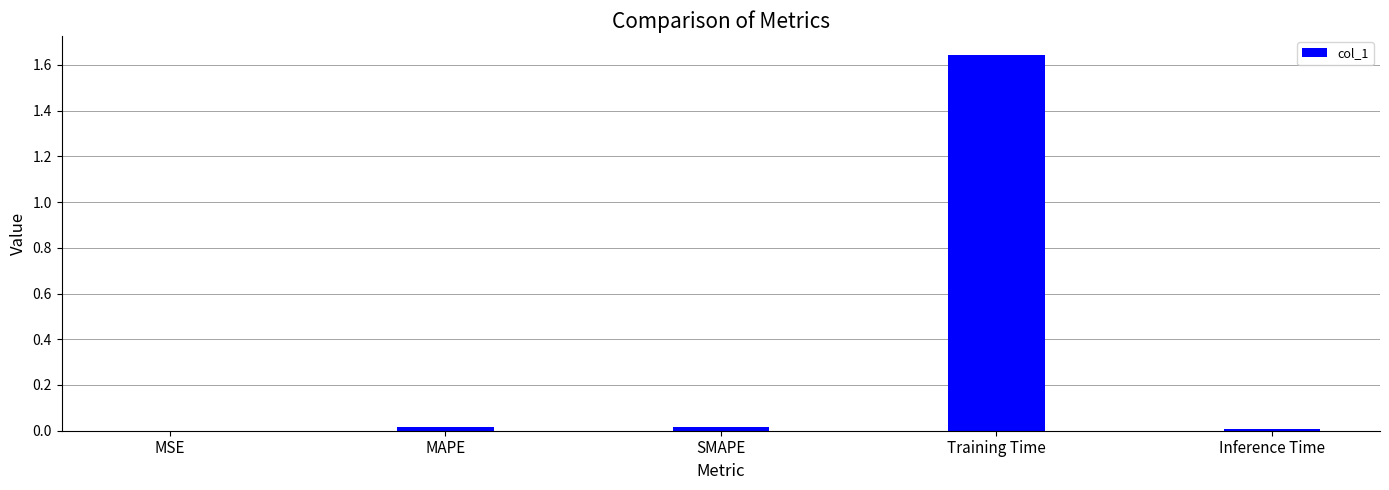

Which category has the highest value across all series?

Training Time